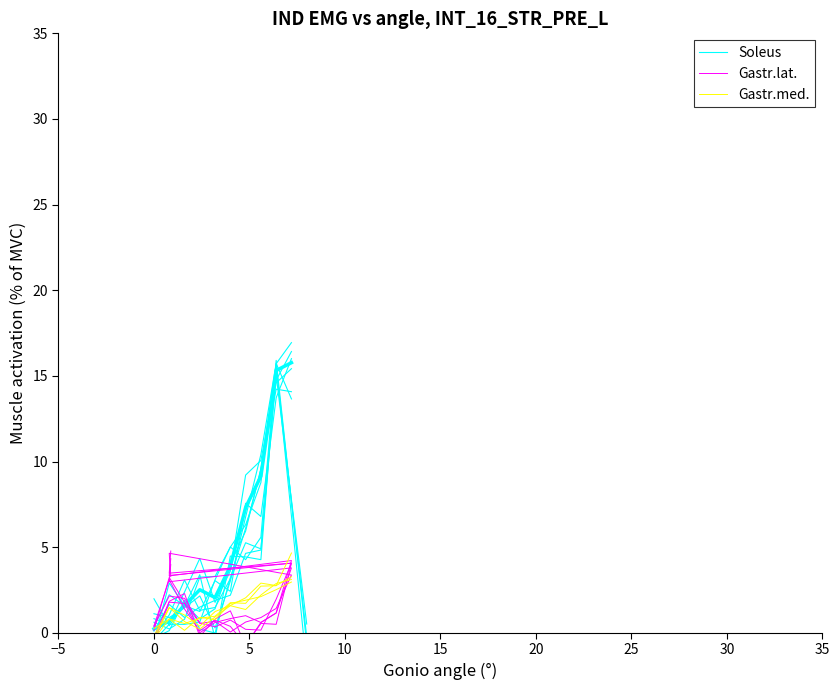

True or false: MJIItemPouch_group1 and MJIItemPouch_group0 cross at least once.

True